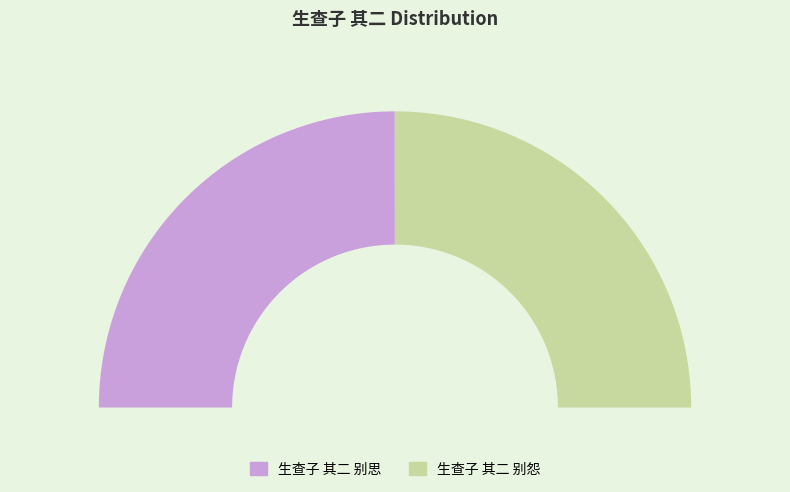

True or false: 生查子 其二 别怨 accounts for 64% of the total.

False